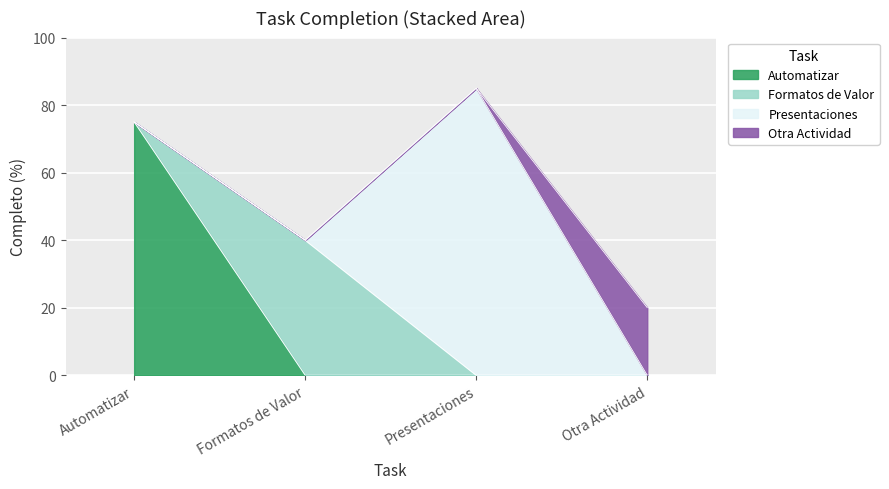

At which label does the data first exceed 75?

Presentaciones